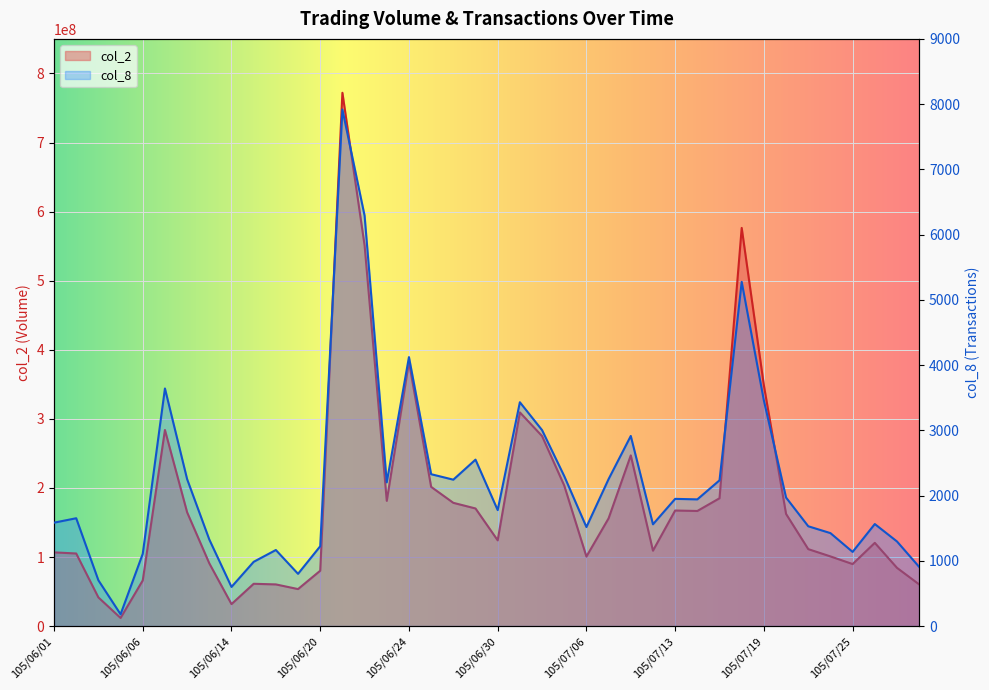

How many interior local peaks does the col_2 series have?

9